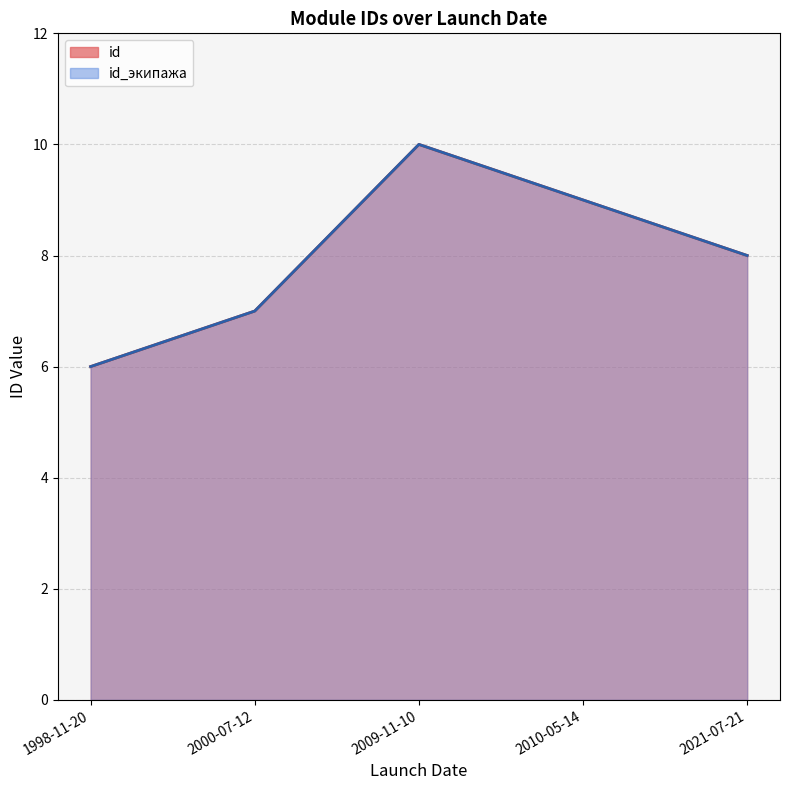

At 2000-07-12, list the series in order from largest to smallest.

id, id_экипажа